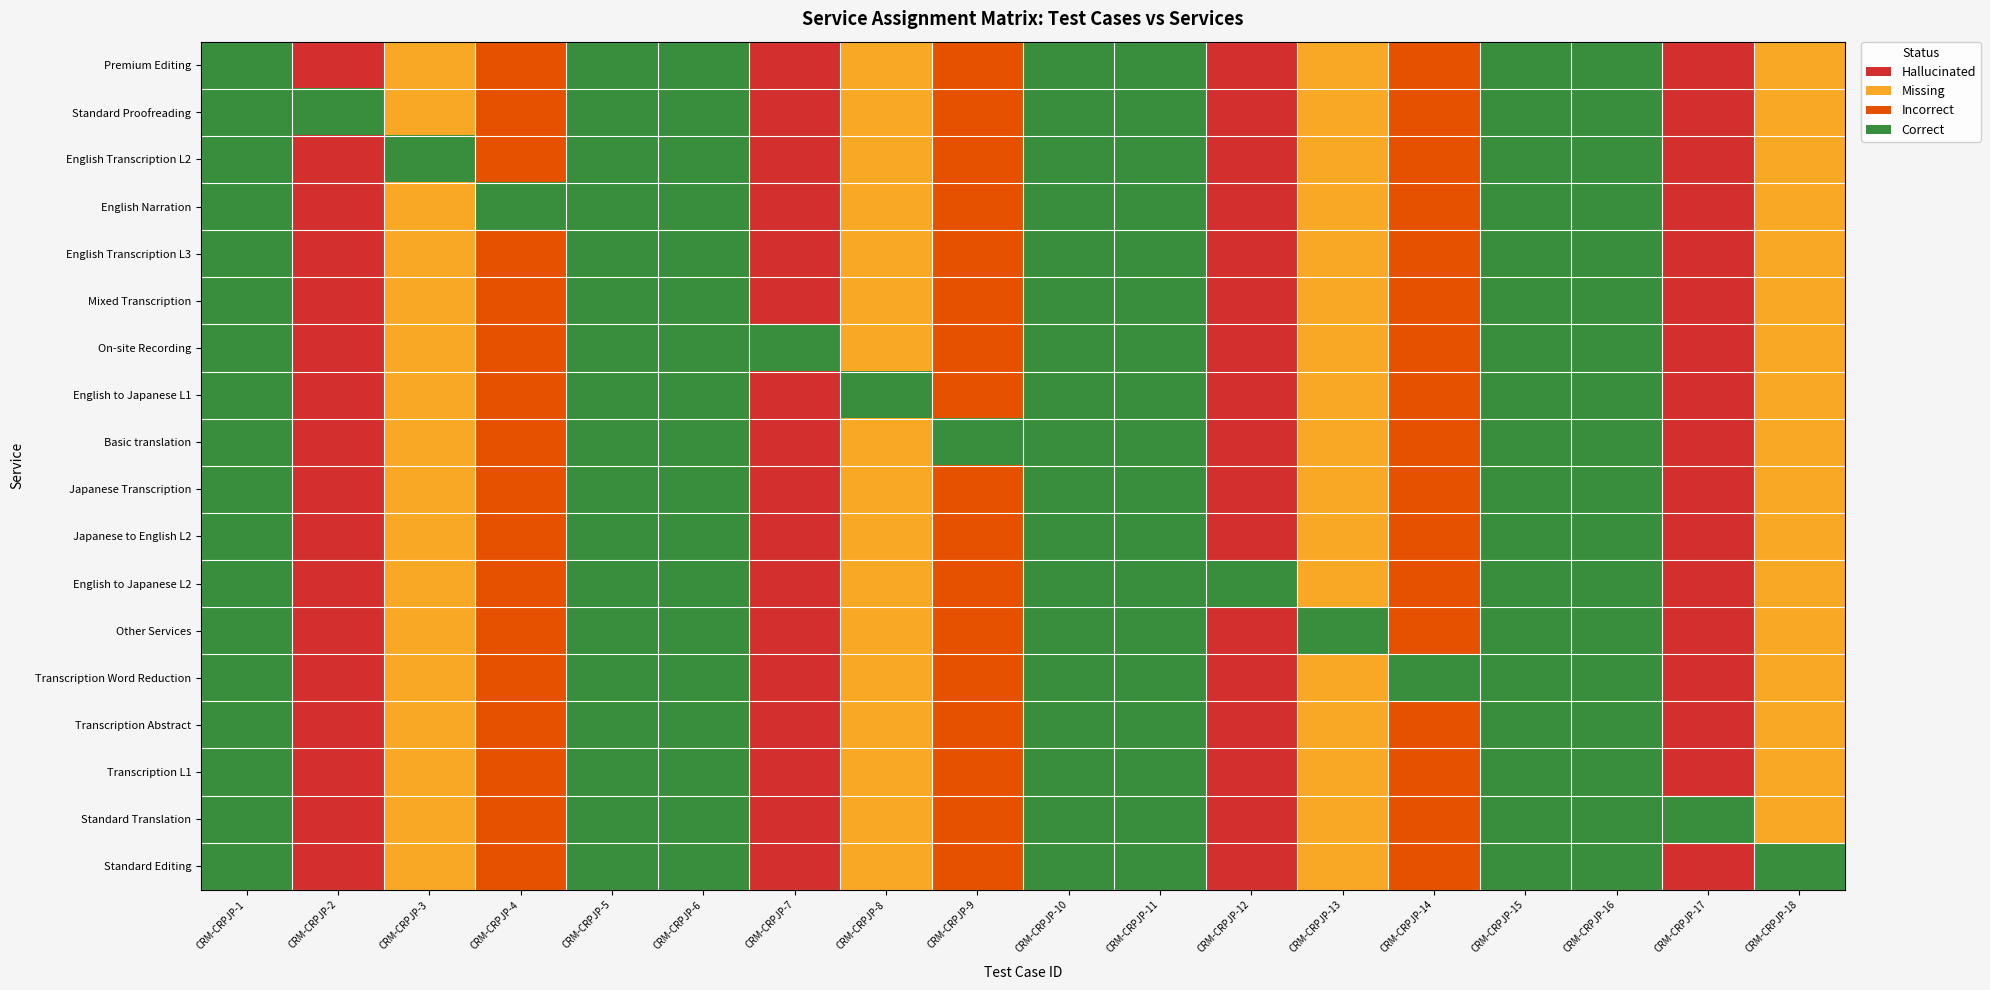

List the series in order of their peak value, lowest first.

Premium Editing, Standard Proofreading, English Transcription L2, English Narration, English Transcription L3, Mixed Transcription, On-site Recording, English to Japanese L1, Basic translation, Japanese Transcription, Japanese to English L2, English to Japanese L2, Other Services, Transcription Word Reduction, Transcription Abstract, Transcription L1, Standard Translation, Standard Editing